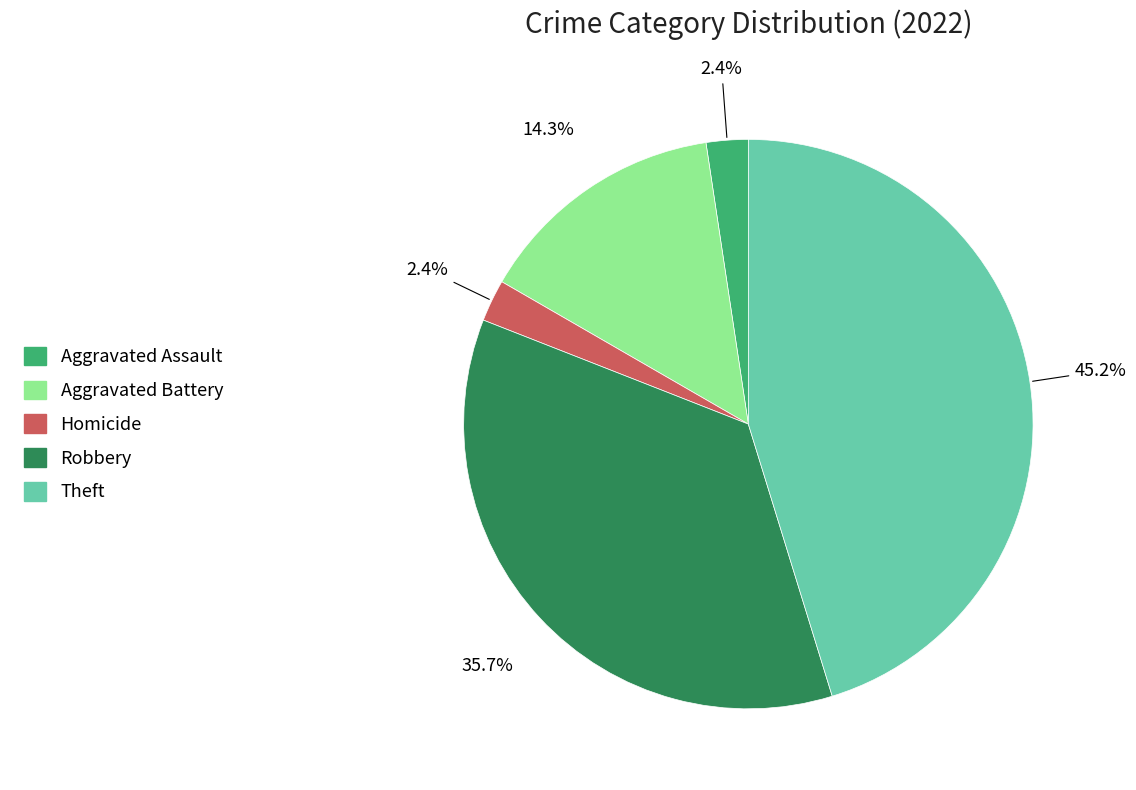

True or false: Robbery accounts for 41% of the total.

False